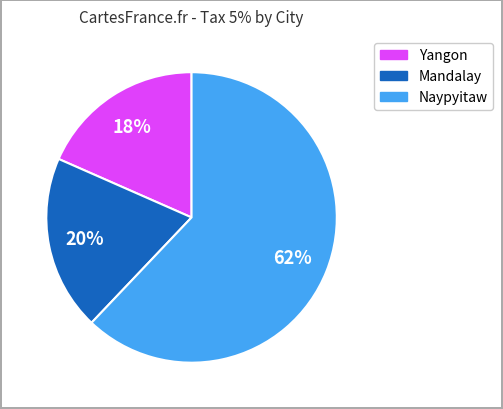

How many slices are in this pie chart?

3